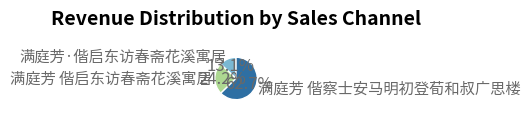

Is it true that 满庭芳·偕启东访春斋花溪寓居 is 22% of the pie?

False